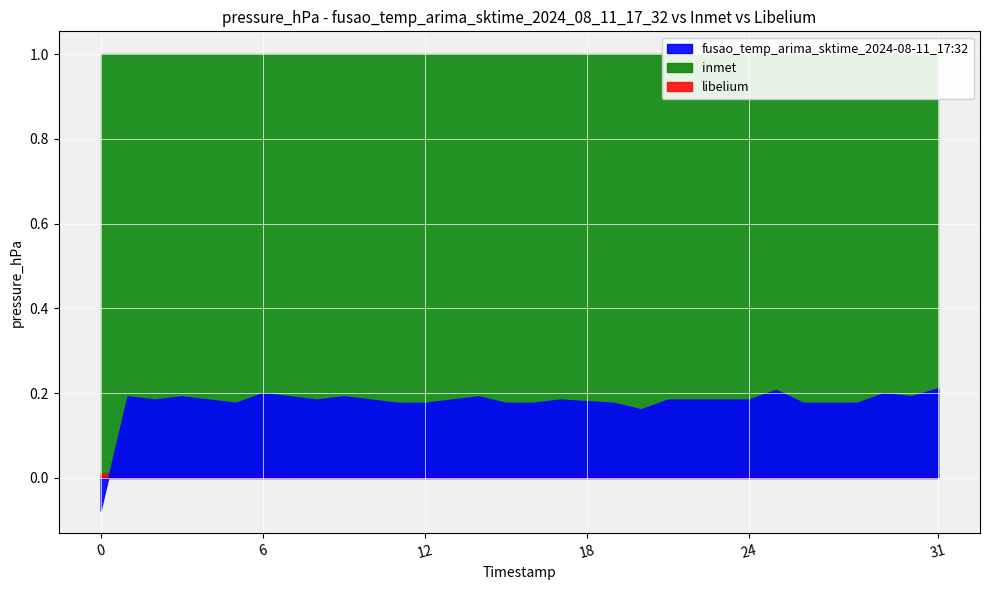

Is it true that fusao_temp_arima_sktime_2024-08-11_17:32 equals 0.2 at 6?

True